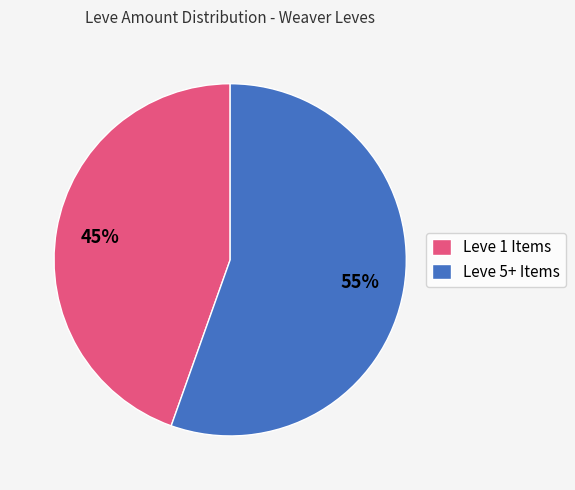

Is the sum of Leve 5+ Items and Leve 1 Items greater than half?

Yes